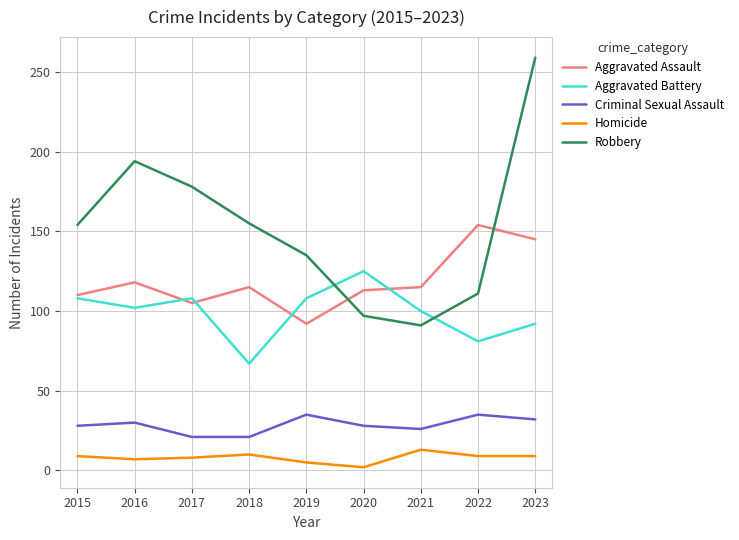

True or false: Homicide and Aggravated Assault cross at least once.

False